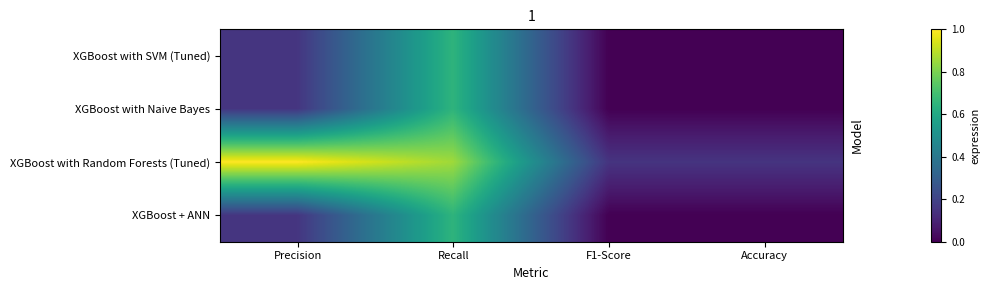

Which series has the largest total across all categories?

XGBoost with Random Forests (Tuned)